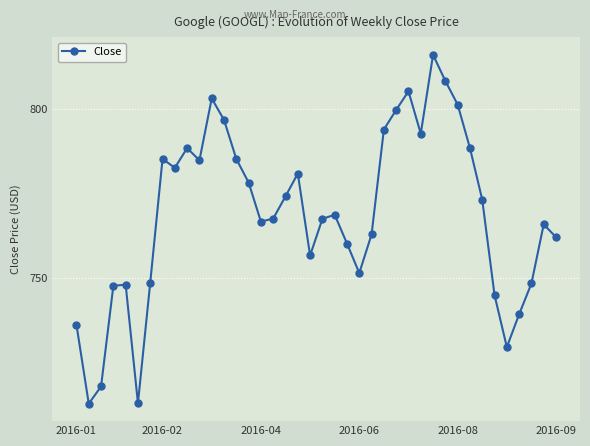

How many points are lower than both their immediate neighbors (excluding endpoints)?

9